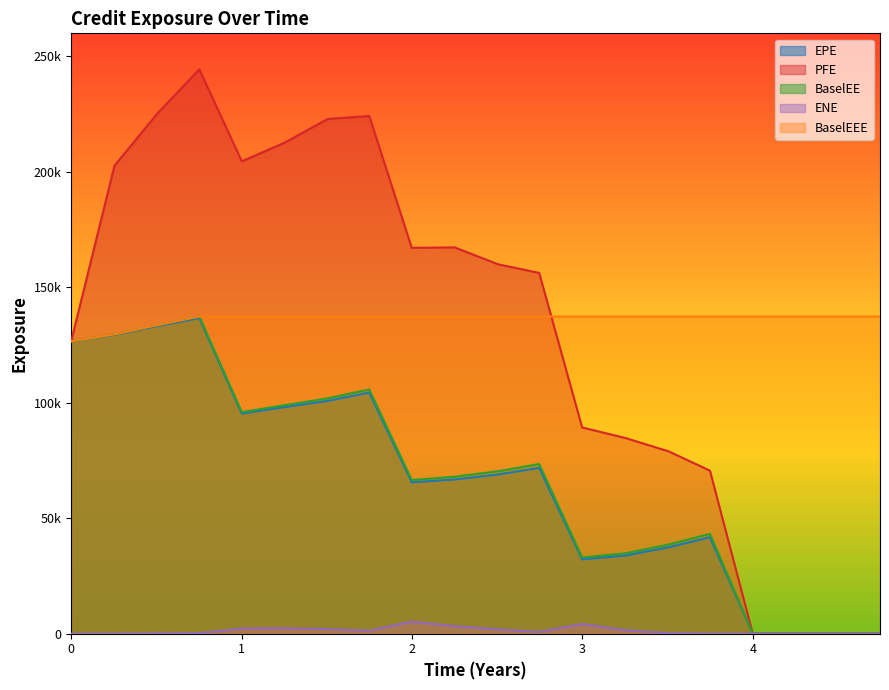

Which series has the largest total across all categories?

BaselEEE